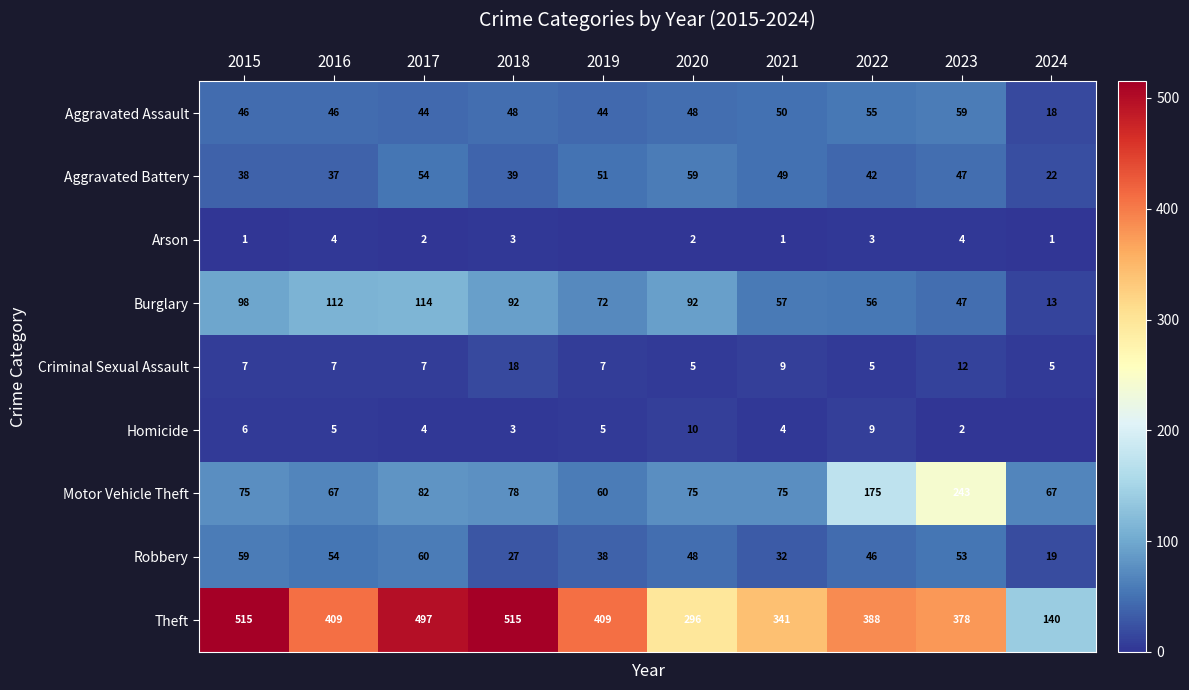

What is the highest value of the Criminal Sexual Assault series?

18